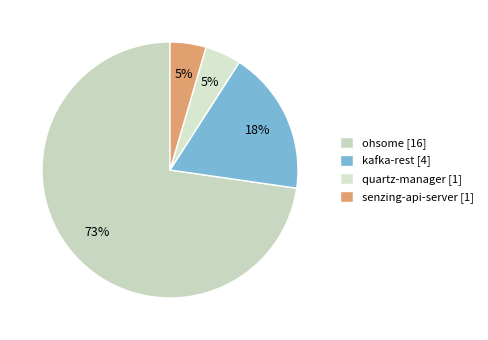

True or false: kafka-rest accounts for 18% of the total.

True